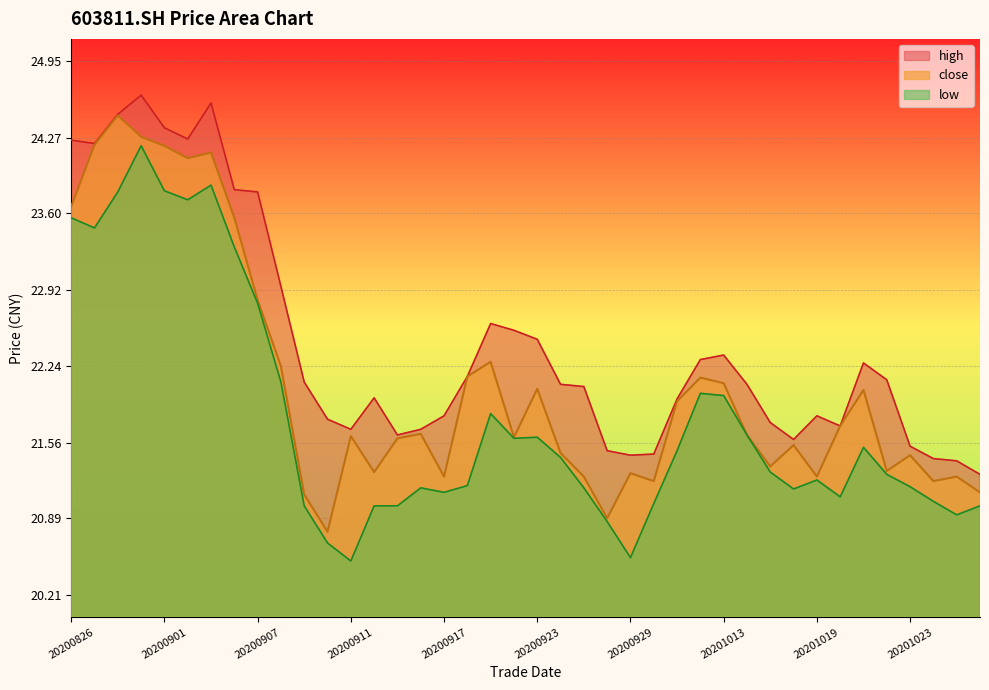

Reading right to left, extract all data points from this chart.

close: 20201028=21.1	20201027=21.3	20201026=21.2	20201023=21.4	20201022=21.3	20201021=22.0	20201020=21.7	20201019=21.3	20201016=21.5	20201015=21.4	20201014=21.6	20201013=22.1	20201012=22.1	20201009=21.9	20200930=21.2	20200929=21.3	20200928=20.9	20200925=21.3	20200924=21.5	20200923=22.0	20200922=21.6	20200921=22.3	20200918=22.1	20200917=21.3	20200916=21.6	20200915=21.6	20200914=21.3	20200911=21.6	20200910=20.8	20200909=21.1	20200908=22.2	20200907=22.8	20200904=23.6	20200903=24.1	20200902=24.1	20200901=24.2	20200831=24.3	20200828=24.5	20200827=24.2	20200826=23.7
high: 20201028=21.3	20201027=21.4	20201026=21.4	20201023=21.5	20201022=22.1	20201021=22.3	20201020=21.7	20201019=21.8	20201016=21.6	20201015=21.7	20201014=22.1	20201013=22.3	20201012=22.3	20201009=21.9	20200930=21.5	20200929=21.4	20200928=21.5	20200925=22.1	20200924=22.1	20200923=22.5	20200922=22.6	20200921=22.6	20200918=22.1	20200917=21.8	20200916=21.7	20200915=21.6	20200914=22.0	20200911=21.7	20200910=21.8	20200909=22.1	20200908=22.9	20200907=23.8	20200904=23.8	20200903=24.6	20200902=24.3	20200901=24.4	20200831=24.6	20200828=24.5	20200827=24.2	20200826=24.2
low: 20201028=21.0	20201027=20.9	20201026=21.0	20201023=21.2	20201022=21.3	20201021=21.5	20201020=21.1	20201019=21.2	20201016=21.1	20201015=21.3	20201014=21.6	20201013=22.0	20201012=22.0	20201009=21.5	20200930=21.0	20200929=20.5	20200928=20.9	20200925=21.2	20200924=21.4	20200923=21.6	20200922=21.6	20200921=21.8	20200918=21.2	20200917=21.1	20200916=21.2	20200915=21.0	20200914=21.0	20200911=20.5	20200910=20.7	20200909=21.0	20200908=22.1	20200907=22.8	20200904=23.3	20200903=23.9	20200902=23.7	20200901=23.8	20200831=24.2	20200828=23.8	20200827=23.5	20200826=23.6